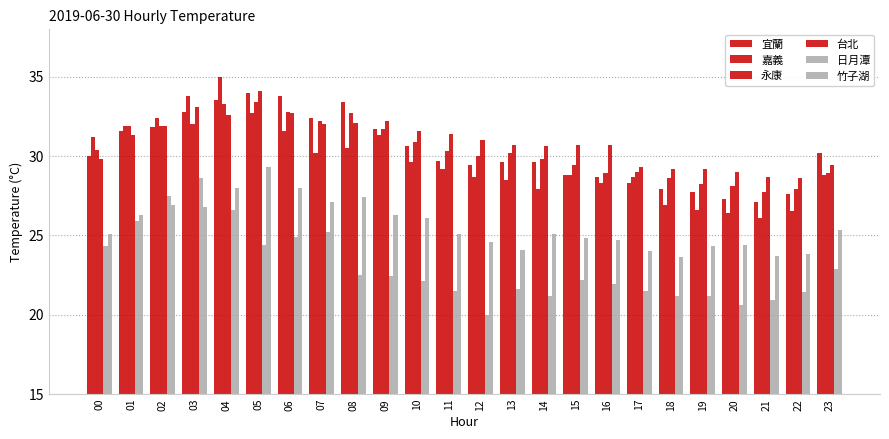

What is the maximum value shown in the chart?

35.0